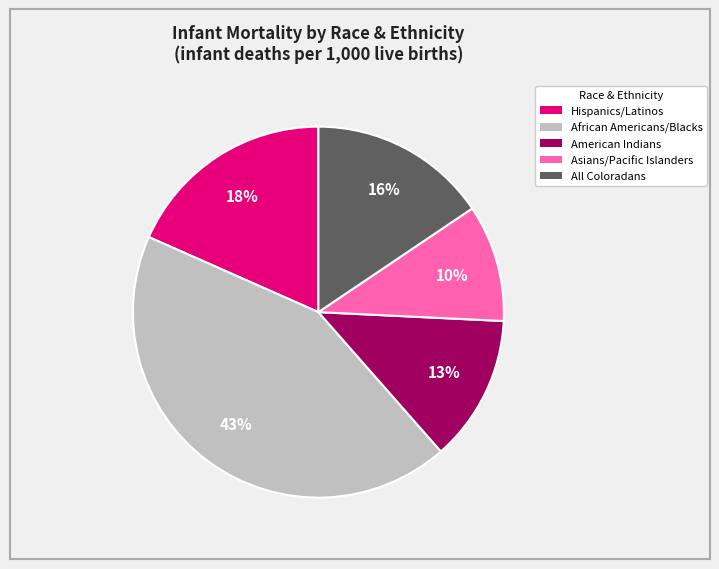

Is the sum of American Indians and African Americans/Blacks greater than half?

Yes